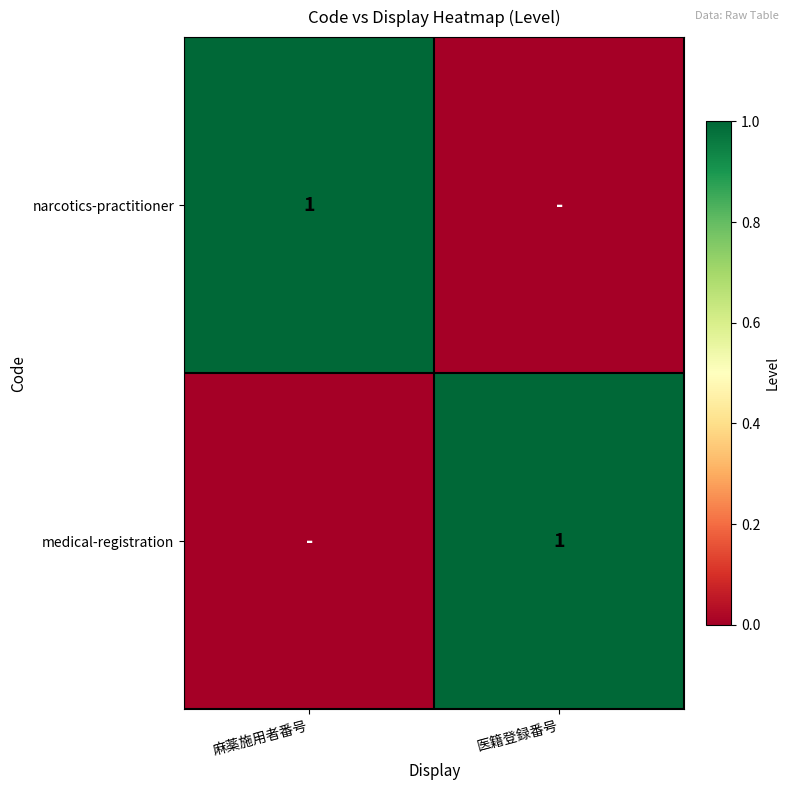

The value of medical-registration at 医籍登録番号 is 1. True or false?

True